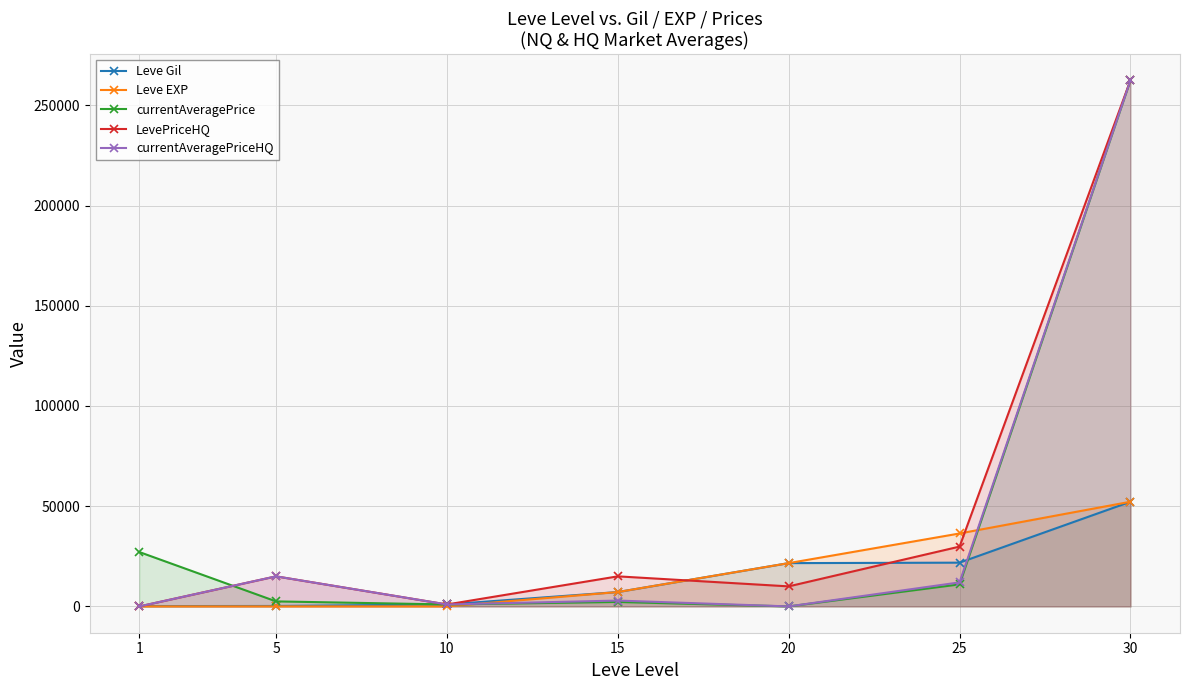

Rank the series by their maximum value, from highest to lowest.

currentAveragePrice, LevePriceHQ, currentAveragePriceHQ, Leve Gil, Leve EXP